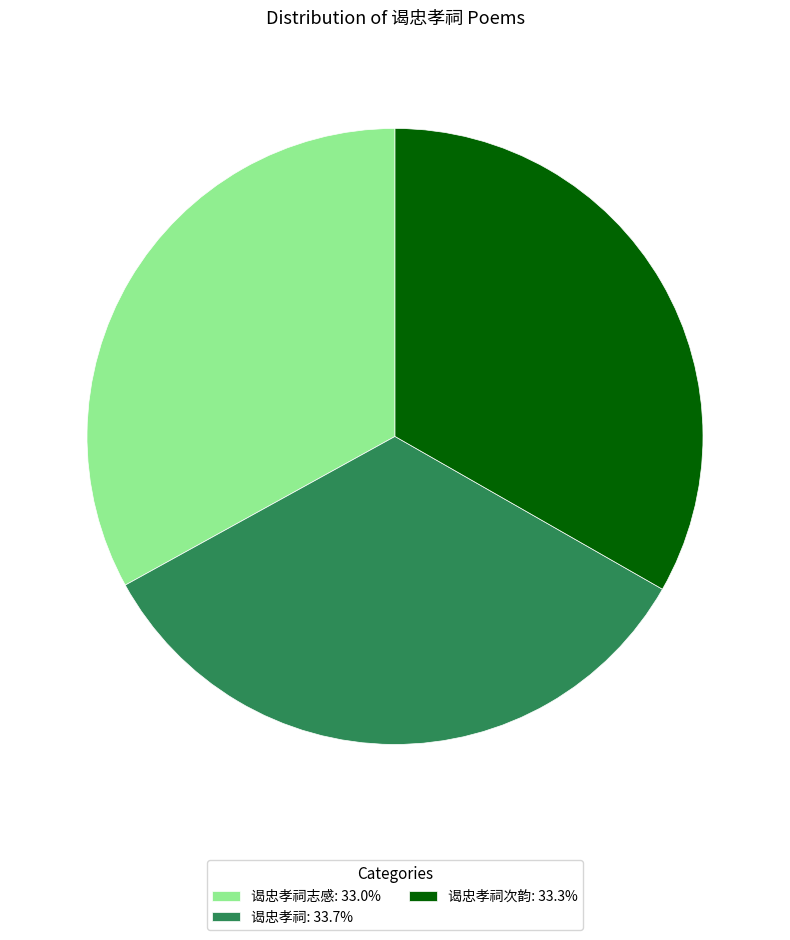

Is the sum of 谒忠孝祠次韵: 33.3% and 谒忠孝祠: 33.7% greater than half?

Yes